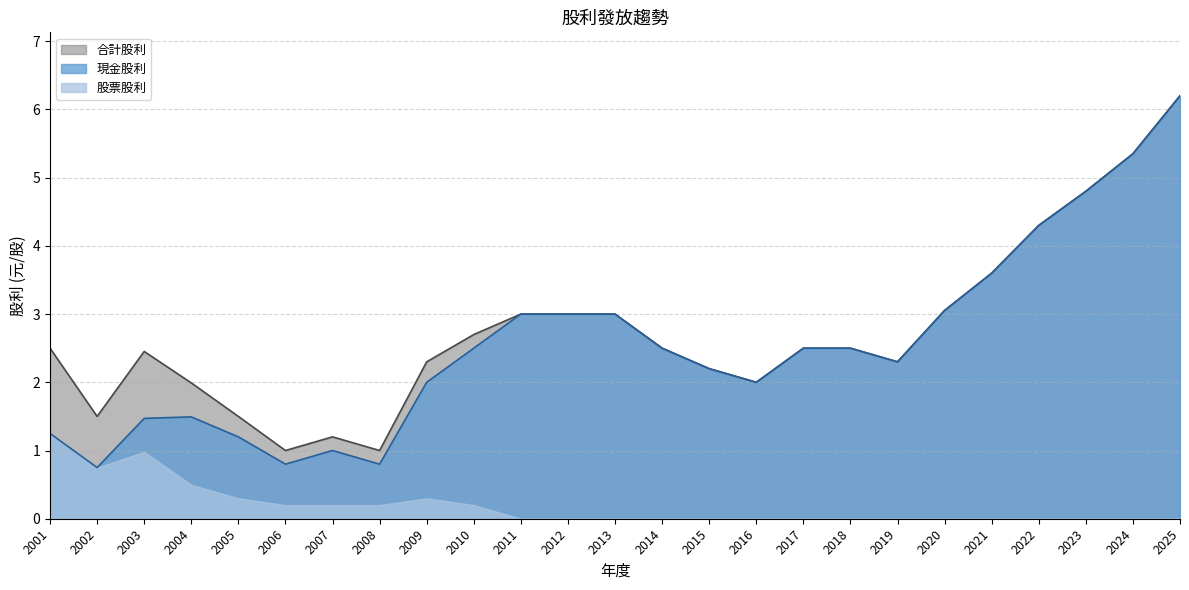

True or false: 股票股利 and 合計股利 cross at least once.

False